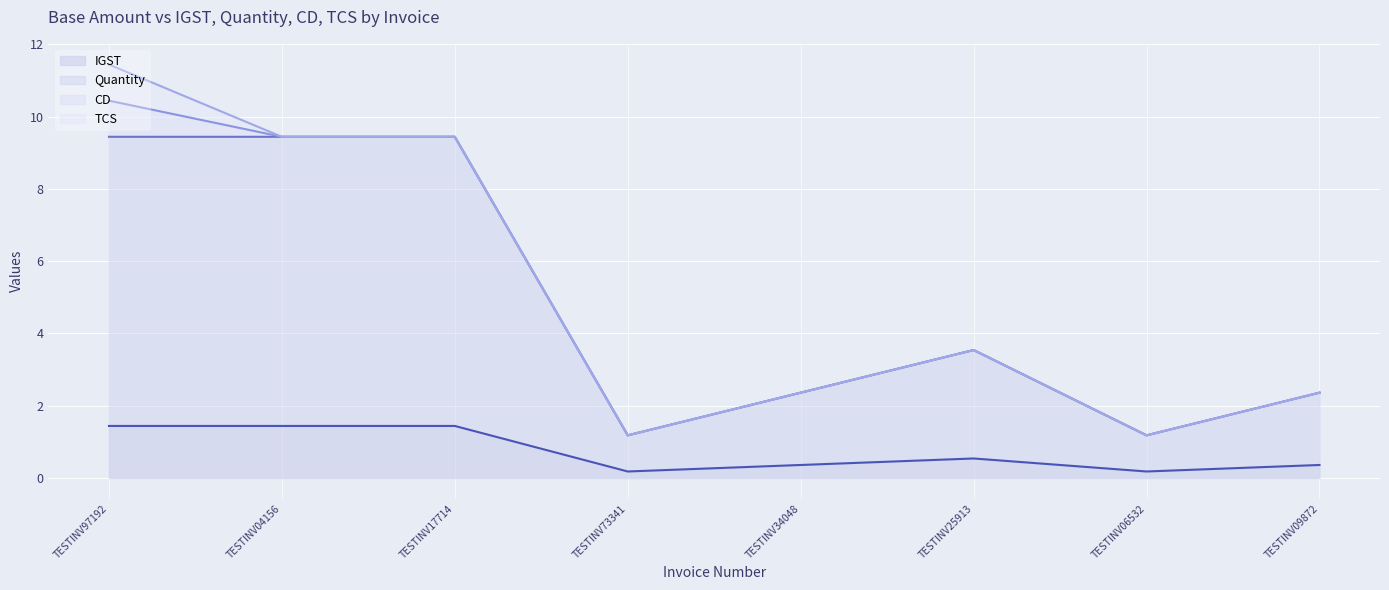

What is the label of the 6th point from the left?

TESTINV25913